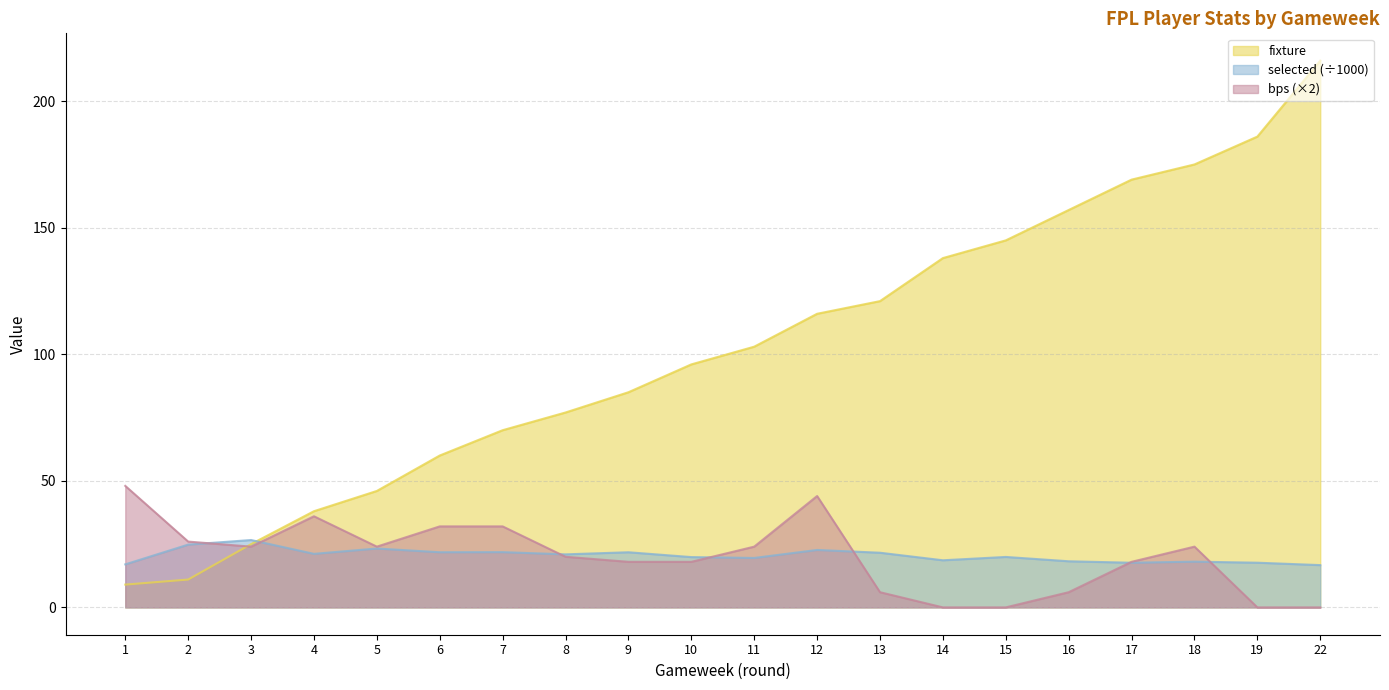

What is the value of the selected point at the 10th from the left?

19.9